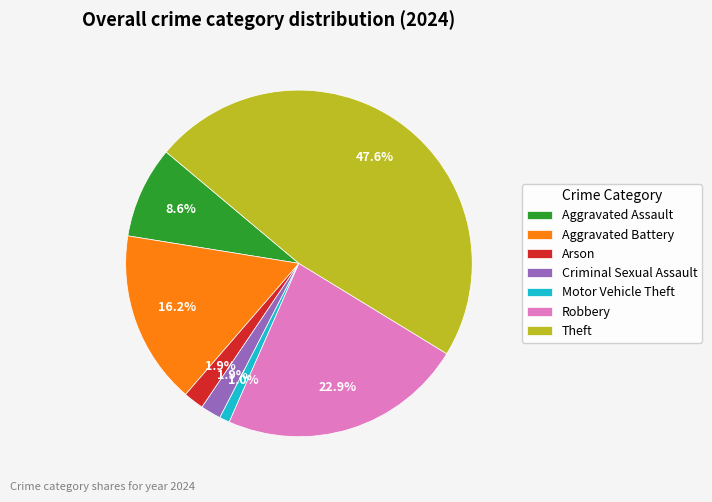

True or false: Aggravated Battery accounts for 30% of the total.

False